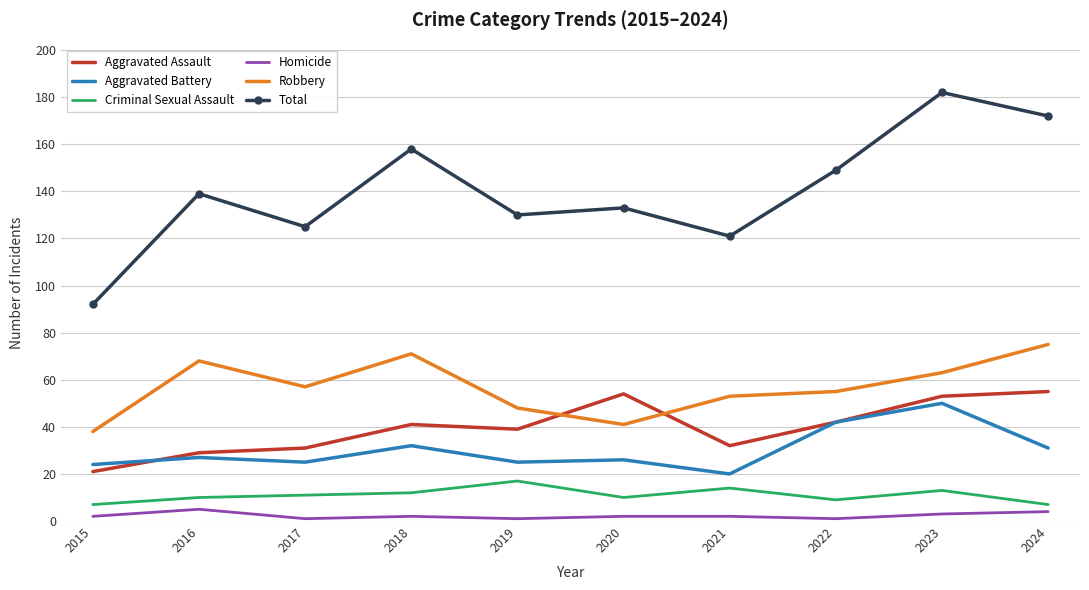

True or false: Aggravated Battery and Criminal Sexual Assault intersect in this chart.

False